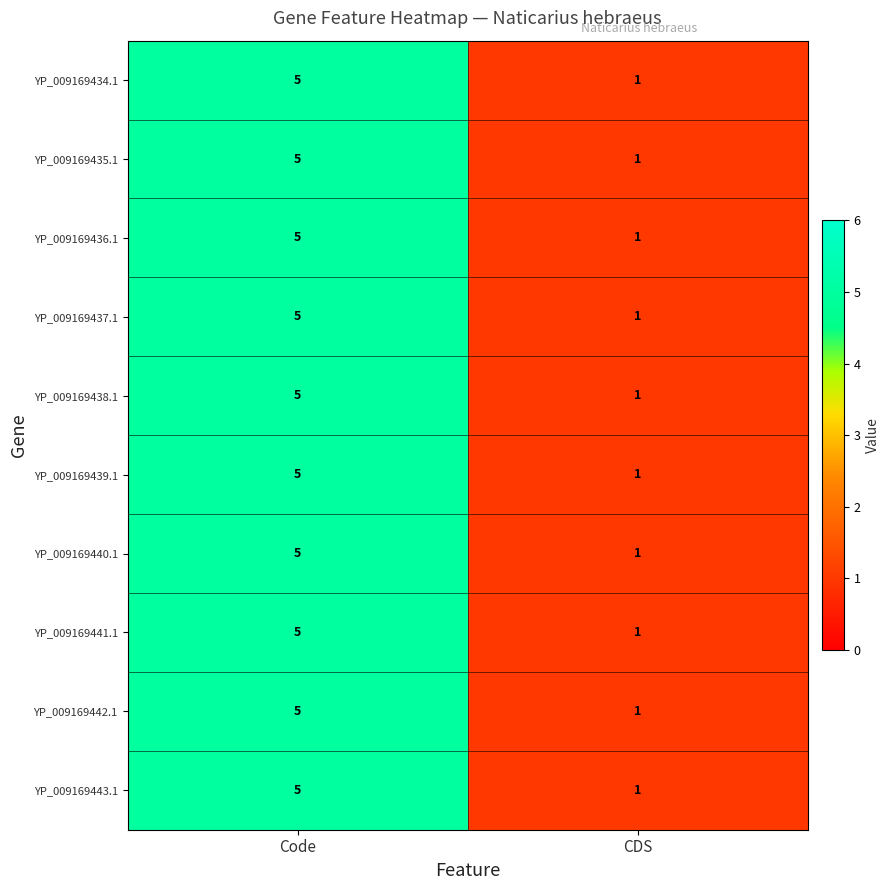

Reading left to right, transcribe all the data shown in this chart.

YP_009169434.1: Code=5	CDS=1
YP_009169435.1: Code=5	CDS=1
YP_009169436.1: Code=5	CDS=1
YP_009169437.1: Code=5	CDS=1
YP_009169438.1: Code=5	CDS=1
YP_009169439.1: Code=5	CDS=1
YP_009169440.1: Code=5	CDS=1
YP_009169441.1: Code=5	CDS=1
YP_009169442.1: Code=5	CDS=1
YP_009169443.1: Code=5	CDS=1